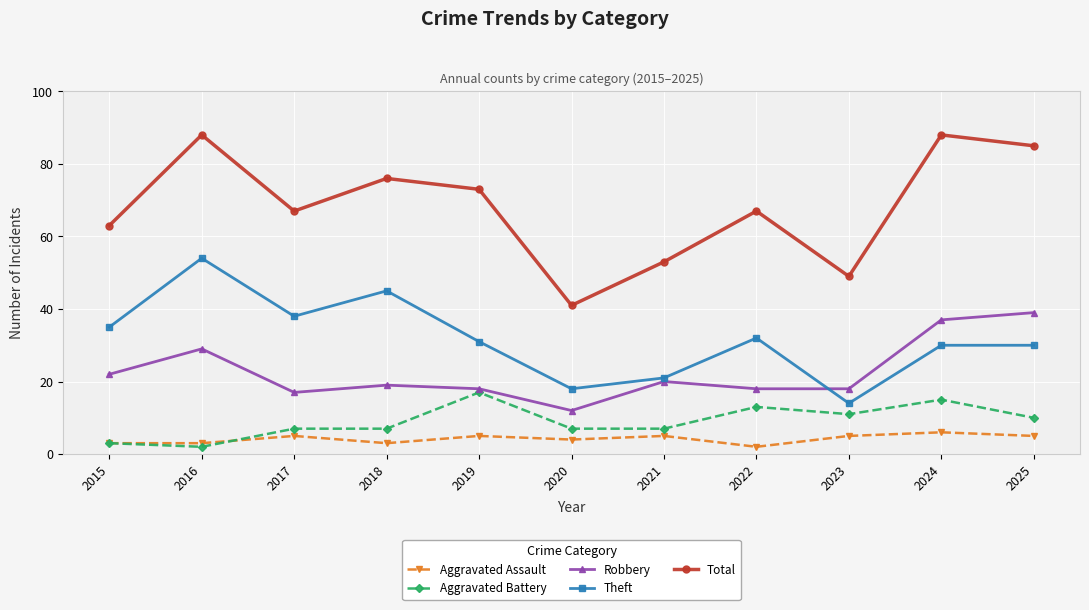

Rank the series by their maximum value, from highest to lowest.

Total, Theft, Robbery, Aggravated Battery, Aggravated Assault